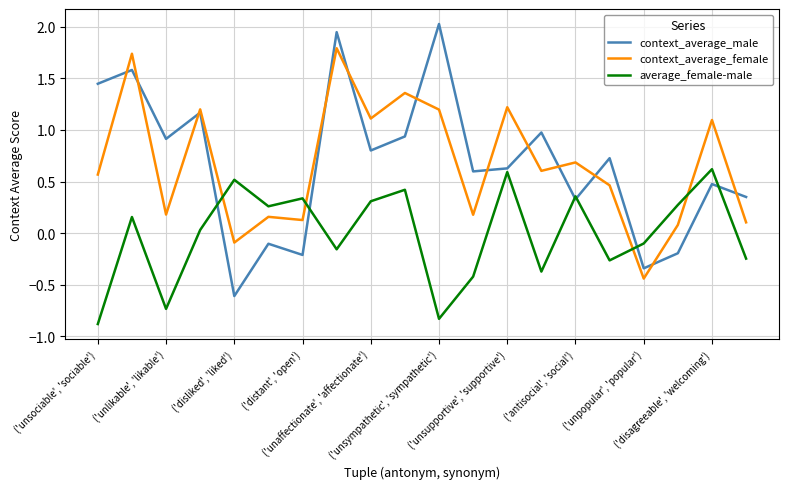

How many lines are shown in the chart?

3